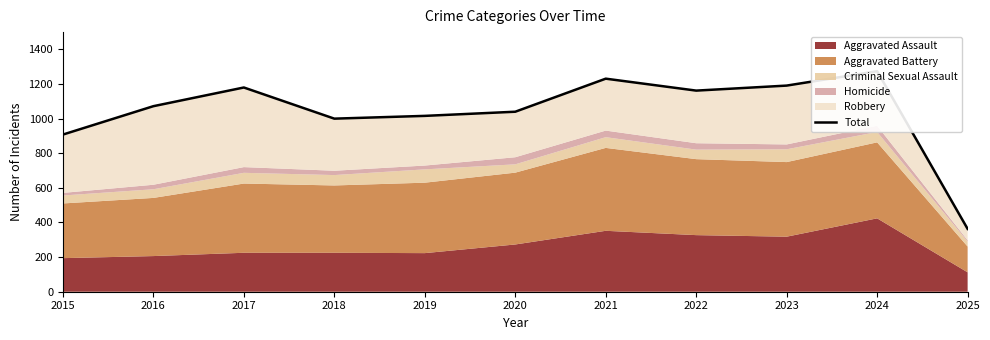

At which category does the data reach its first local peak?

2017